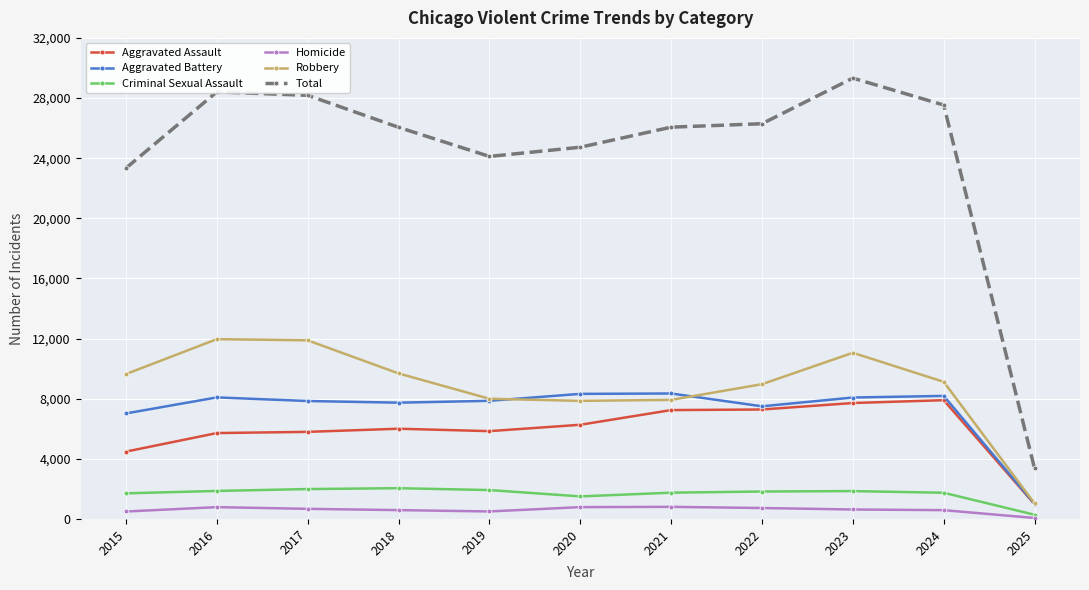

Is it true that Homicide equals 727 at 2022?

True